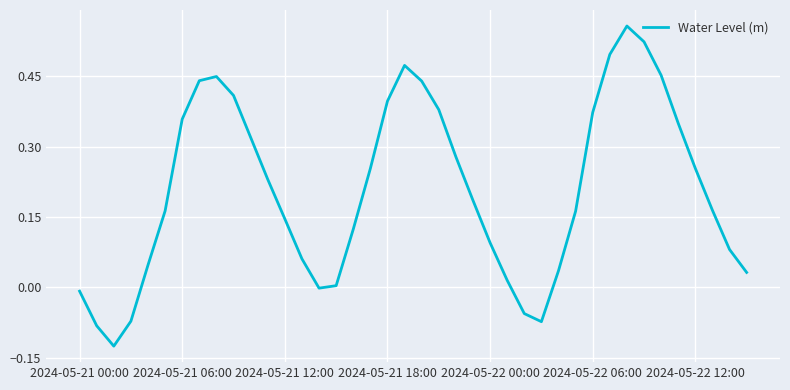

What is the difference between the maximum and minimum values?

0.7